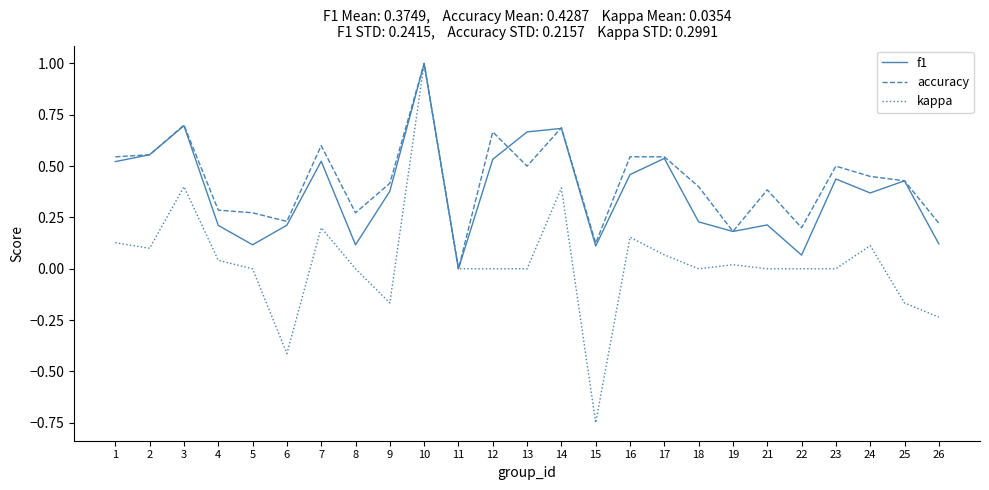

At which category does the chart reach its peak across all series?

10